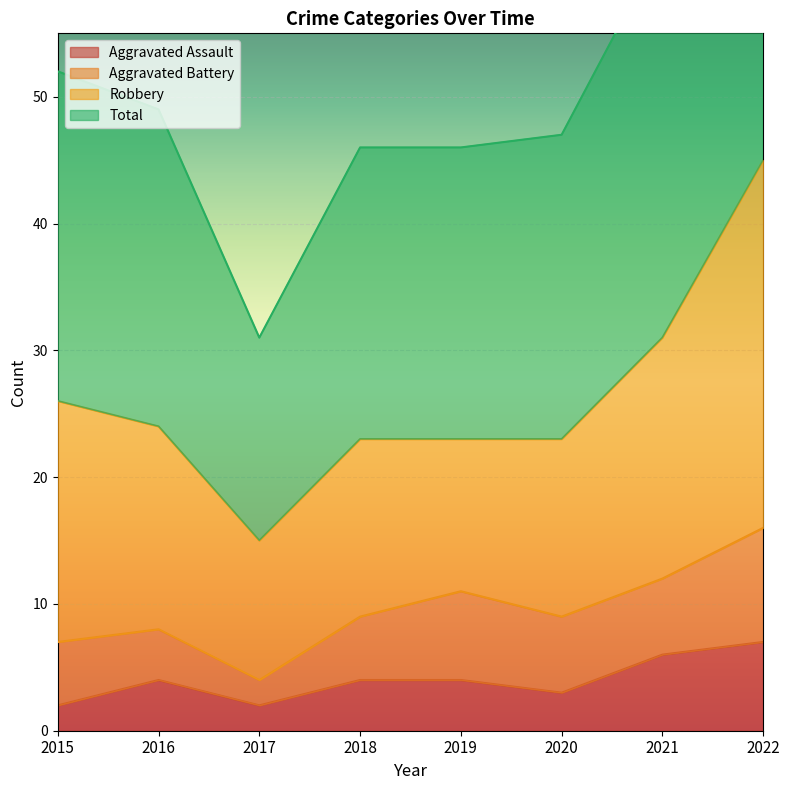

What is the value of the Aggravated Assault point at the 4th from the left?

4